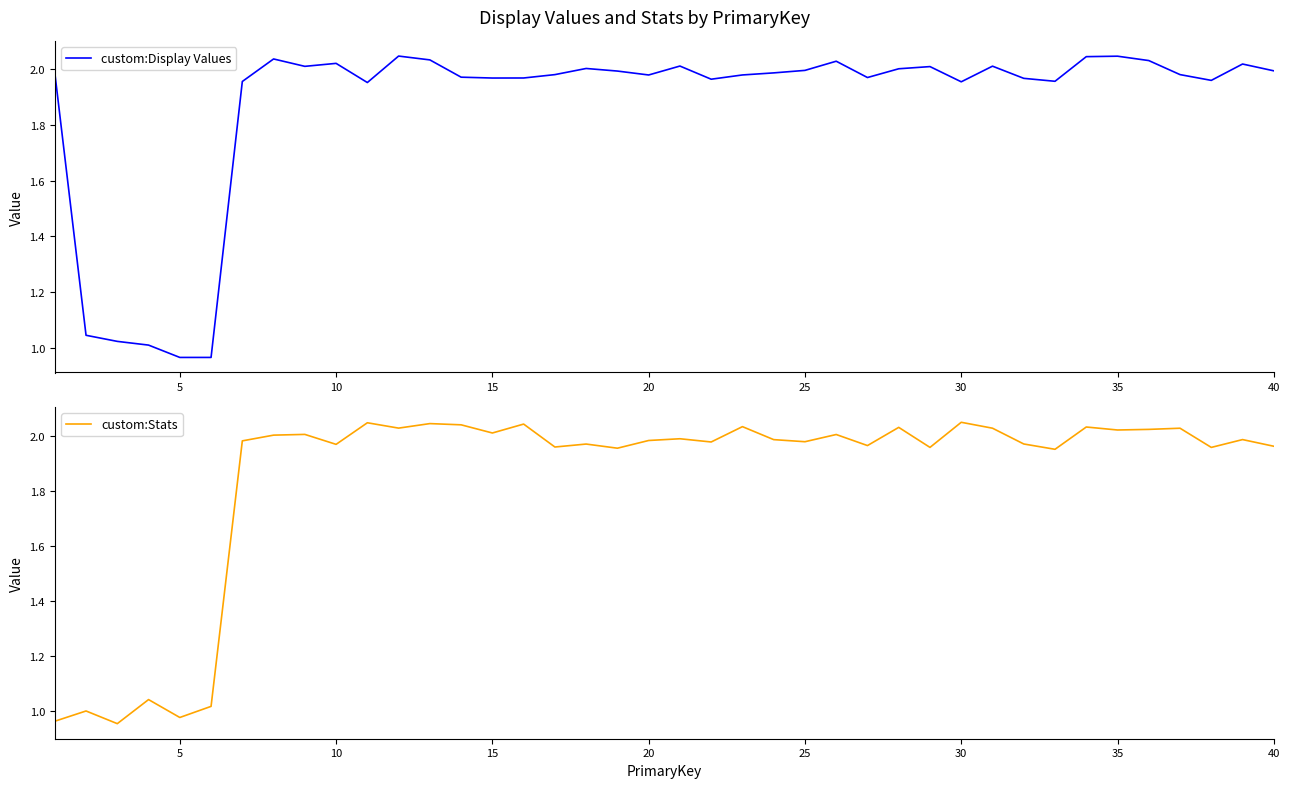

The value of custom:Stats at 30 is 2.8. True or false?

False